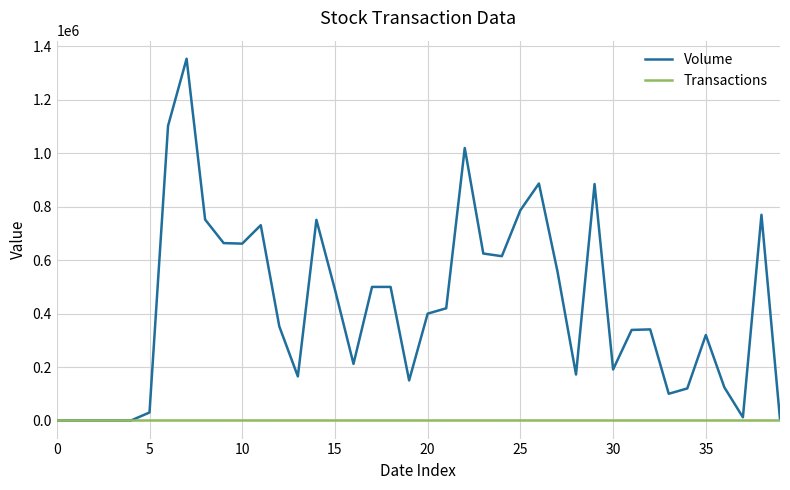

Which series has the largest total across all categories?

Volume